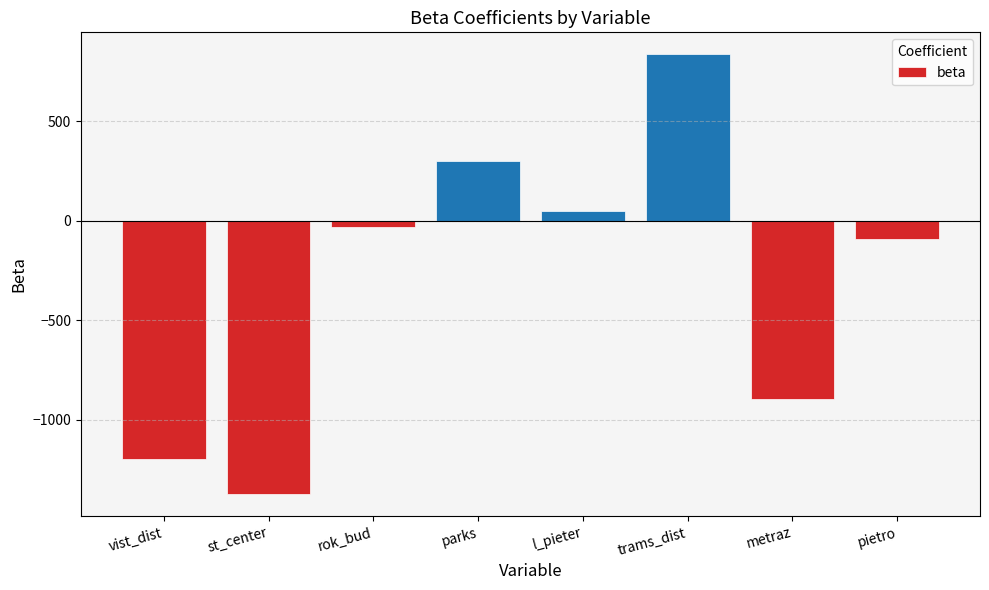

What is the label of the 1st bar from the left?

vist_dist